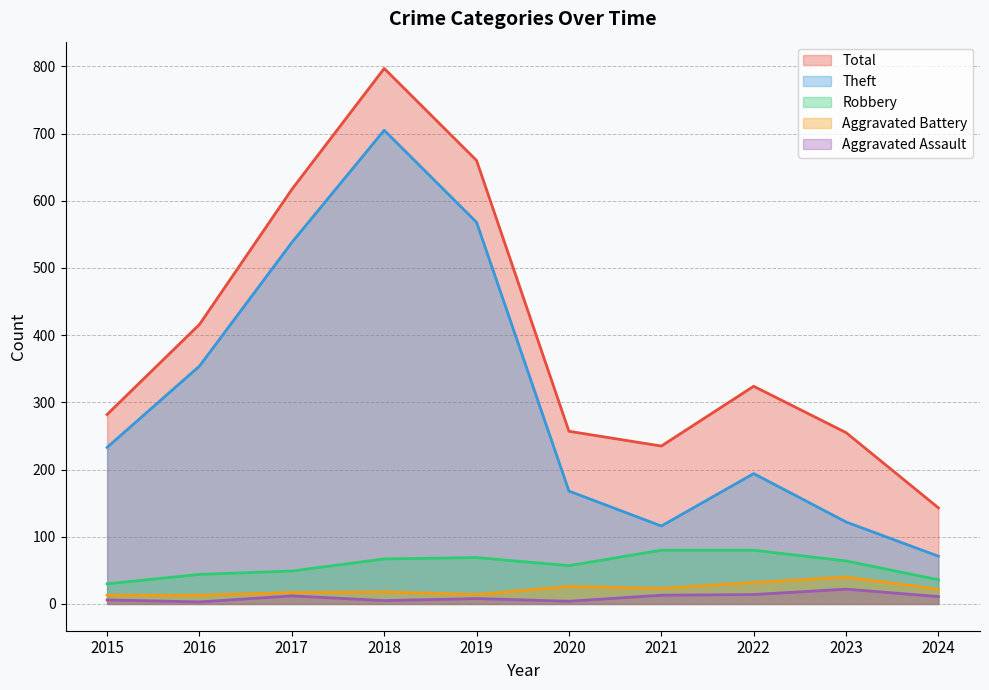

True or false: Aggravated Assault and Theft intersect in this chart.

False